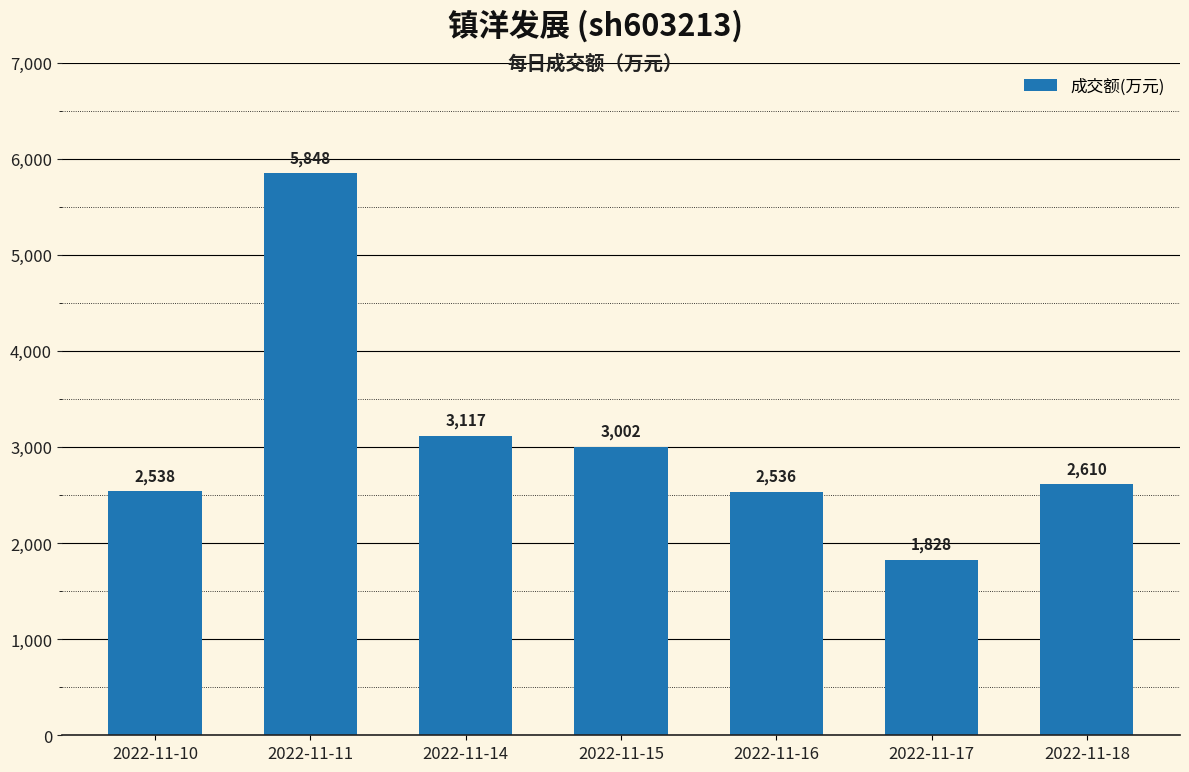

Reading left to right, extract all data points from this chart.

2538	5848	3117	3002	2536	1828	2610